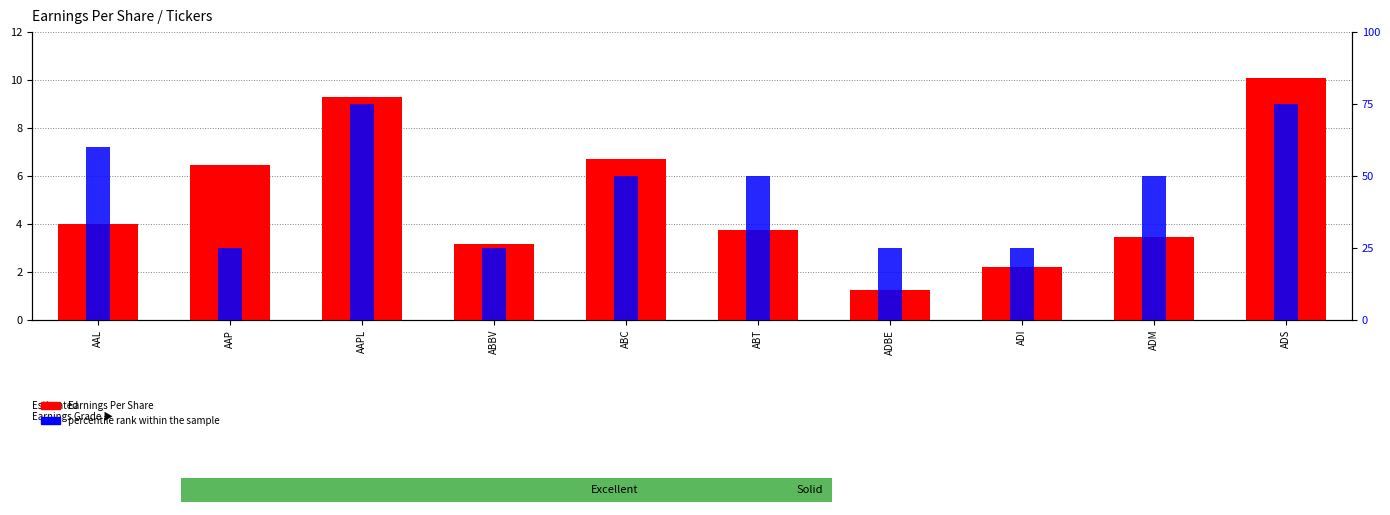

What is the label of the 2nd bar from the right?

ADM